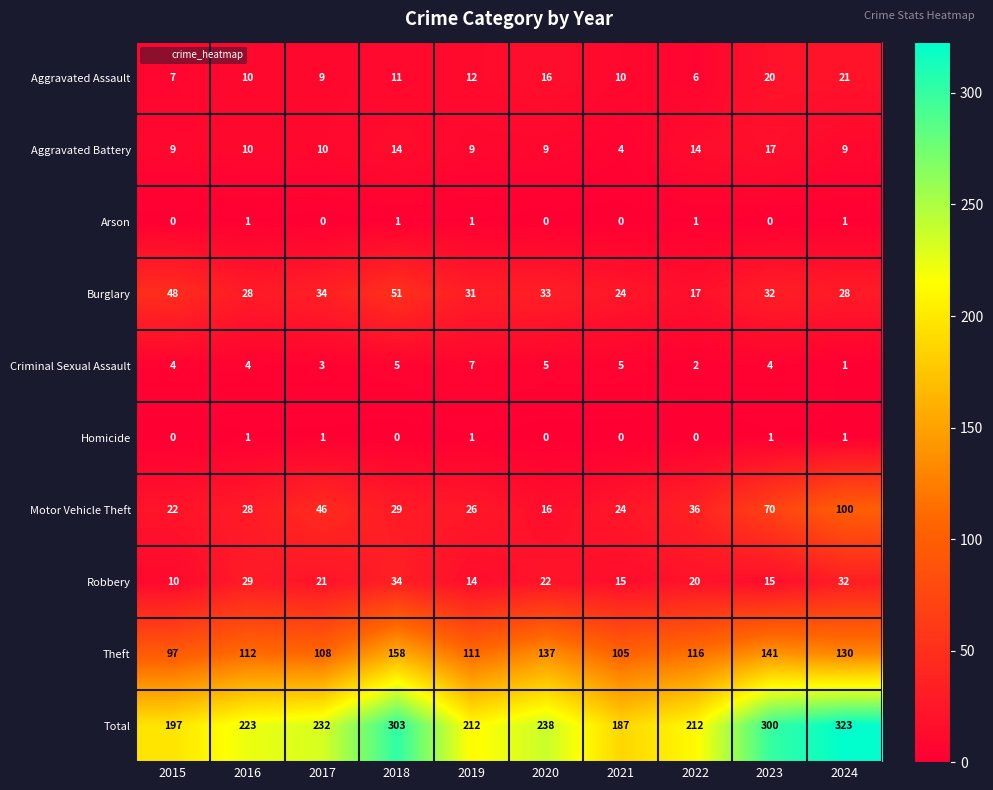

The value of Theft at 2020 is 65. True or false?

False